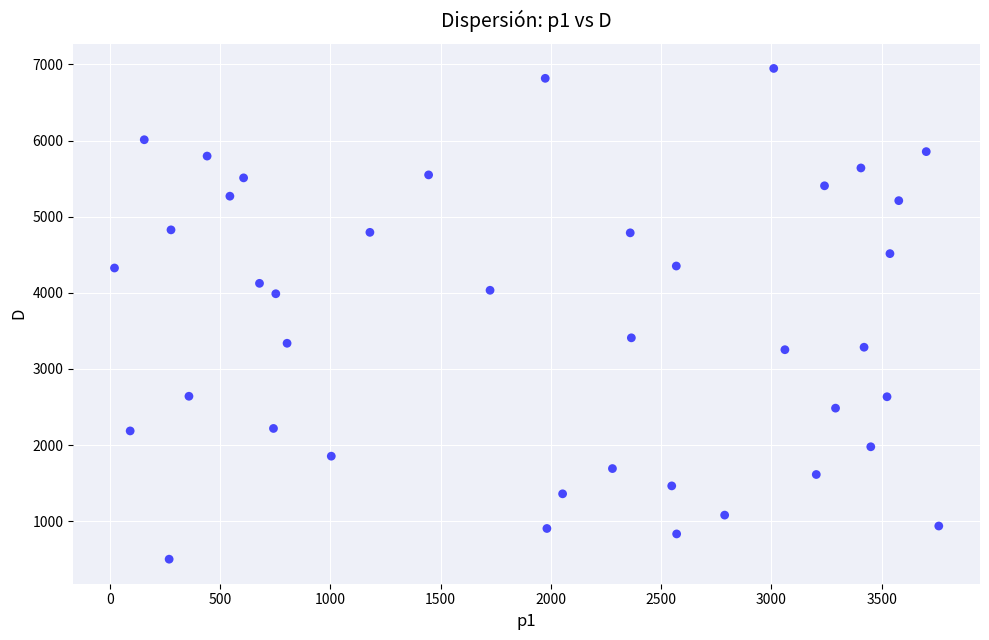

What is the range of Y values (max minus min)?

6447.9